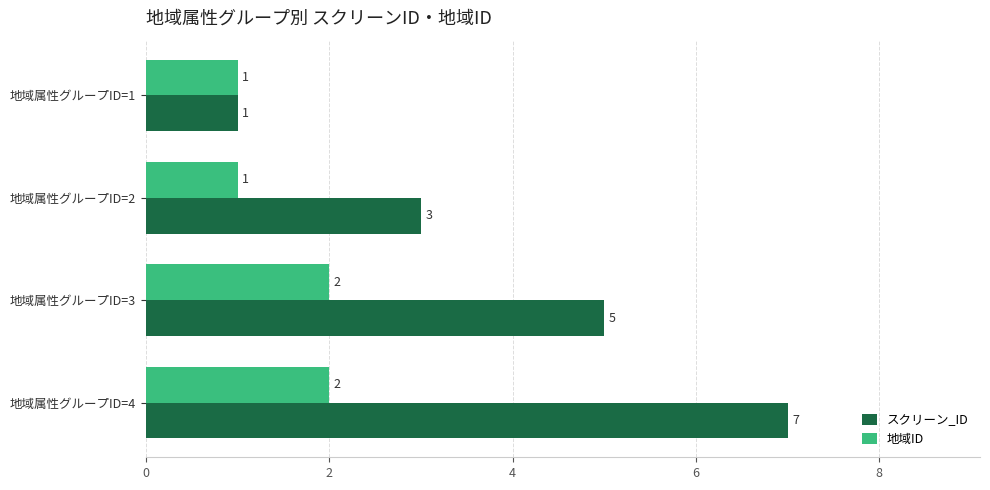

What is the minimum value for 地域ID?

1